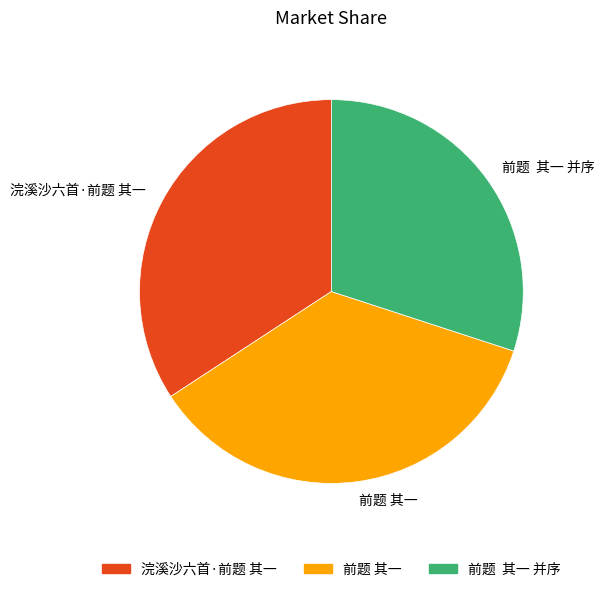

Rank the categories by value from highest to lowest.

前题 其一, 浣溪沙六首·前题 其一, 前题 其一 并序